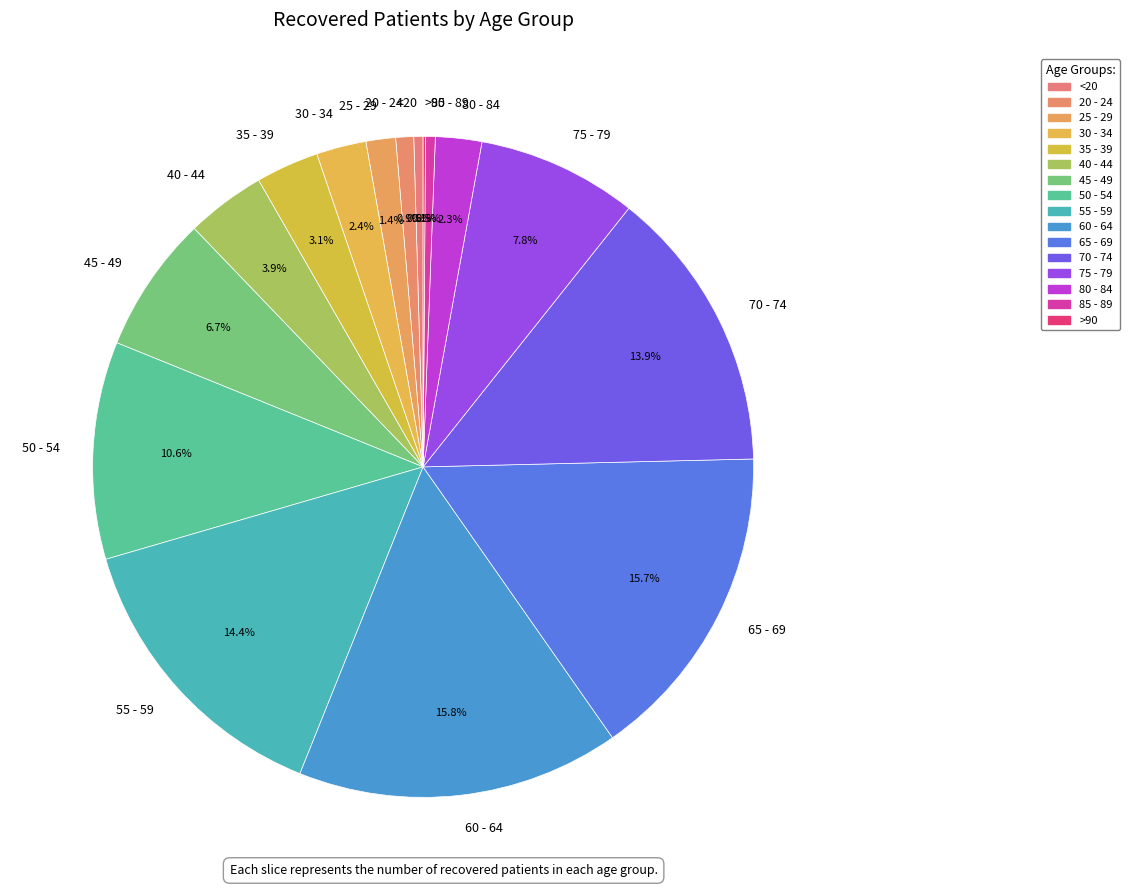

Is it true that 35 - 39 is 10% of the pie?

False